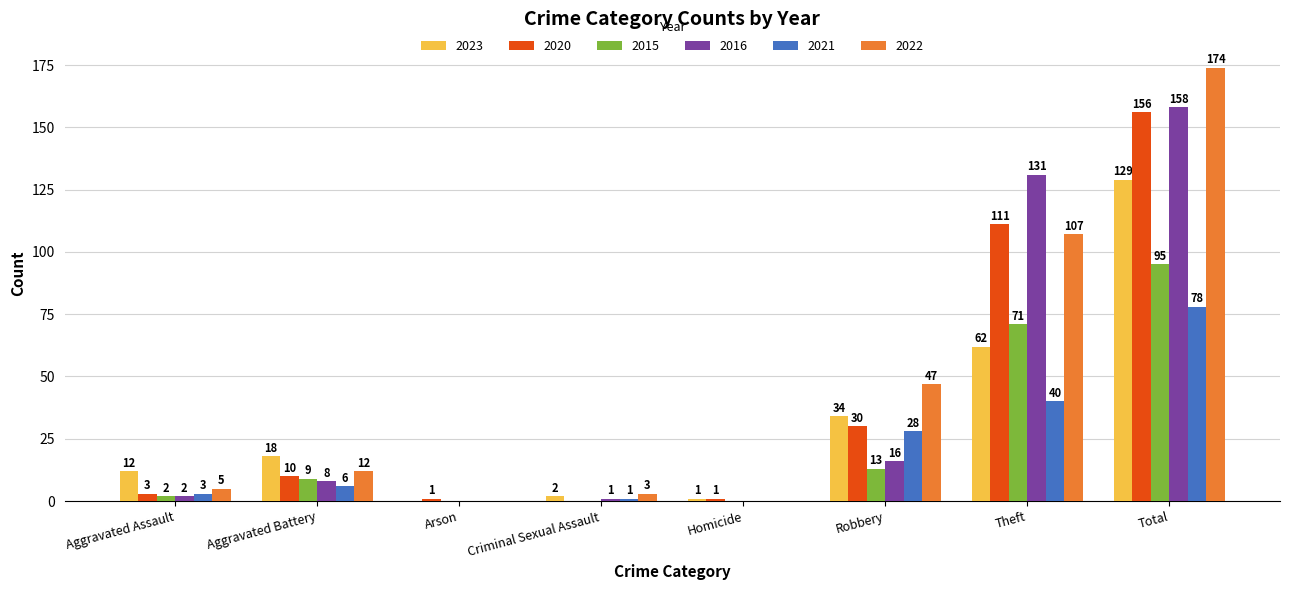

Which series changed the most between Criminal Sexual Assault and Robbery?

2022